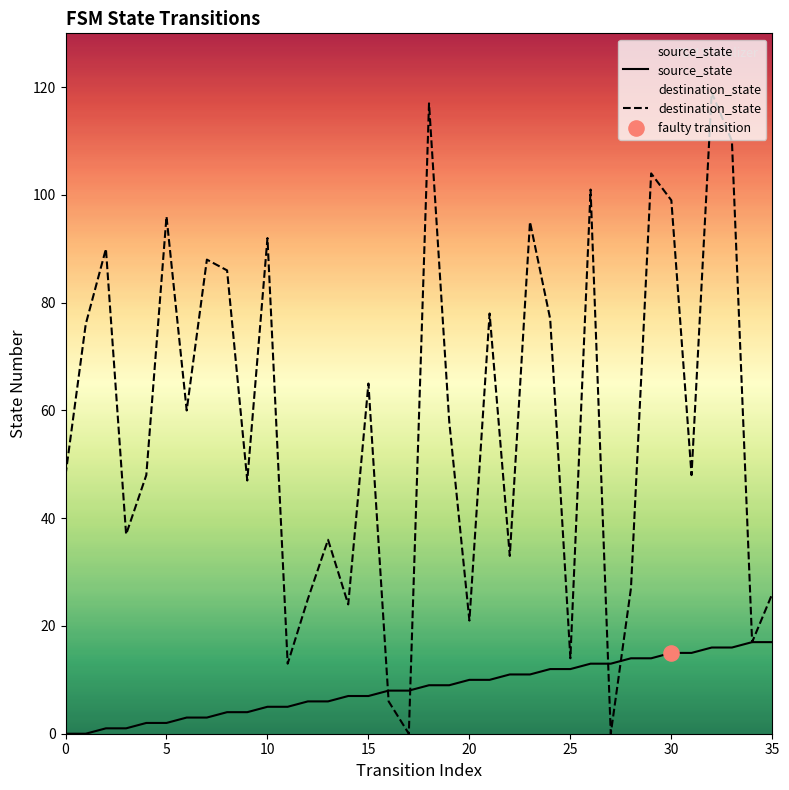

Which series has the widest spread of Y values?

destination_state